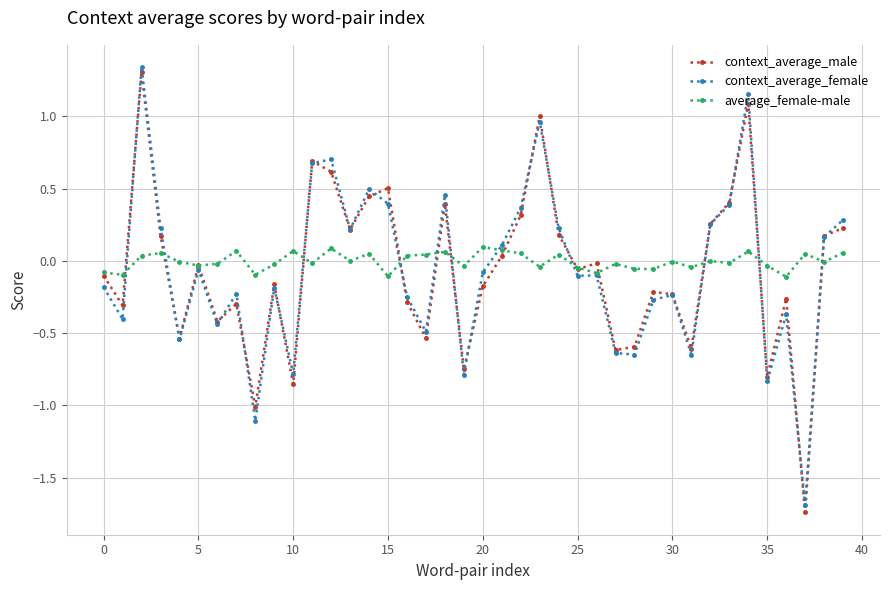

What is the value of the context_average_male point at the 9th from the left?

-1.0